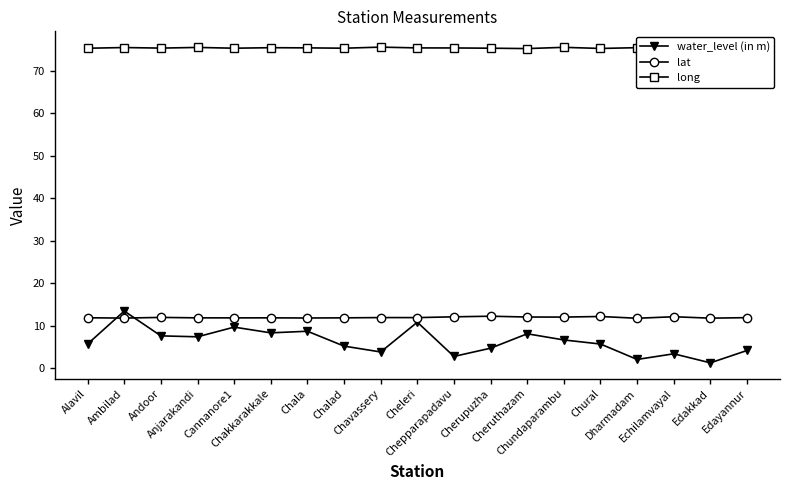

The value of long at Dharmadam is 125.1. True or false?

False